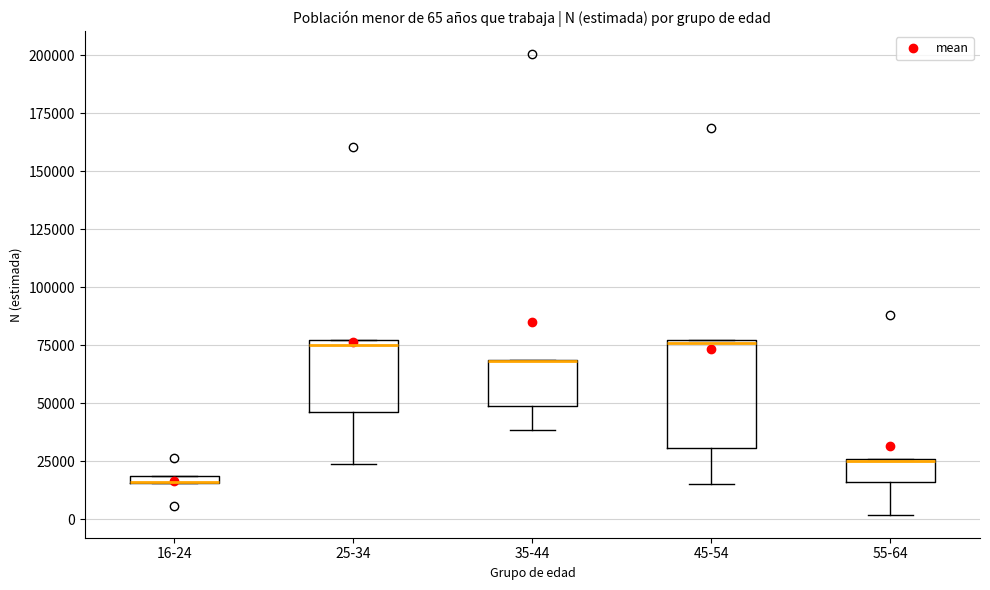

Comparing the boxes themselves (not the whiskers), which one is the tallest?

45-54